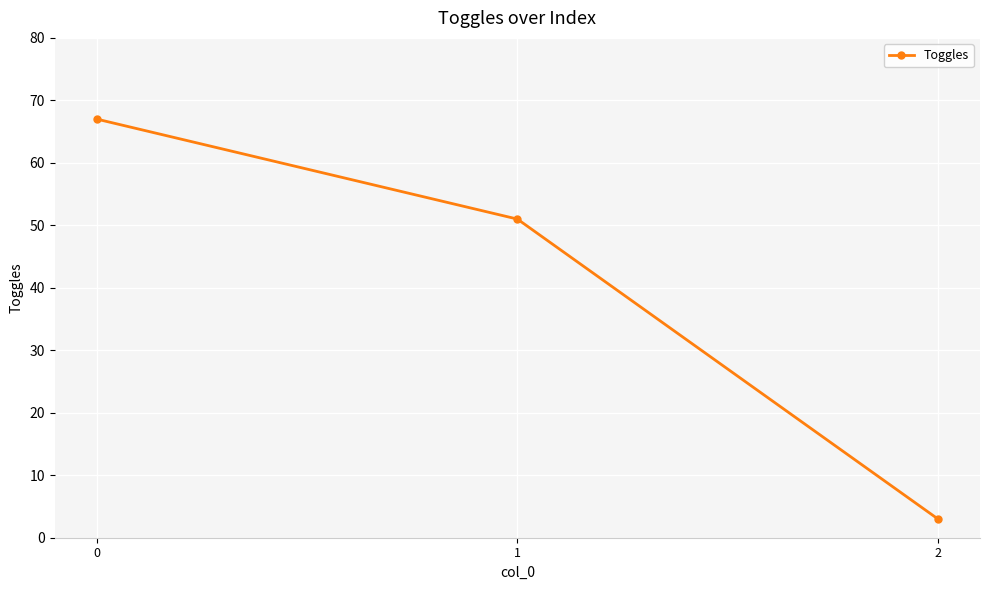

What is the value of the 3rd point from the left?

3